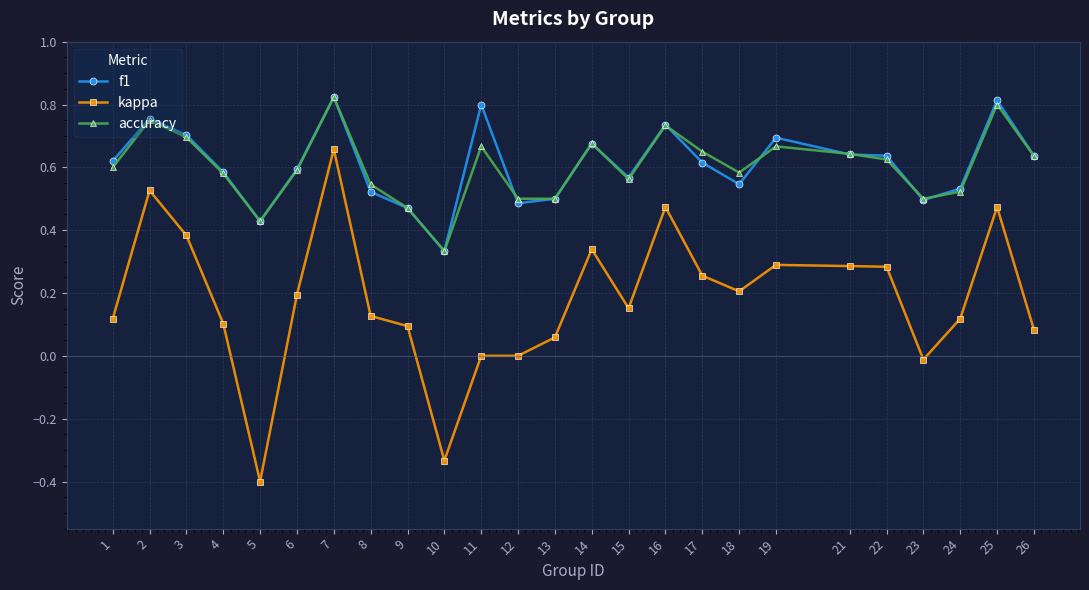

True or false: accuracy has a value of 0.3 at 21.

False